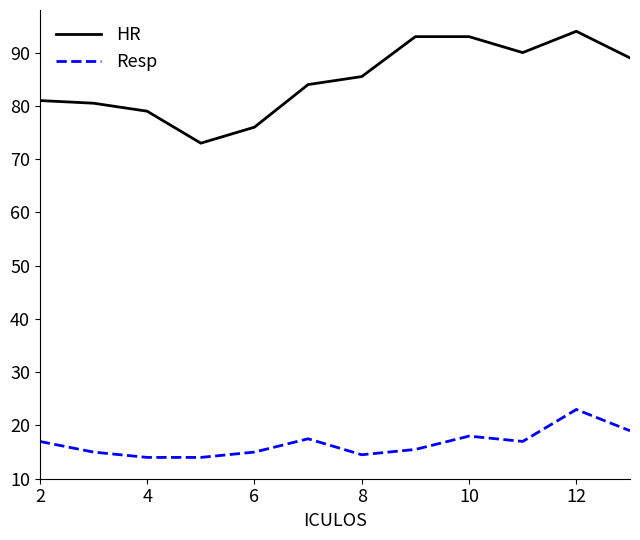

Which series has the largest range (max minus min)?

HR